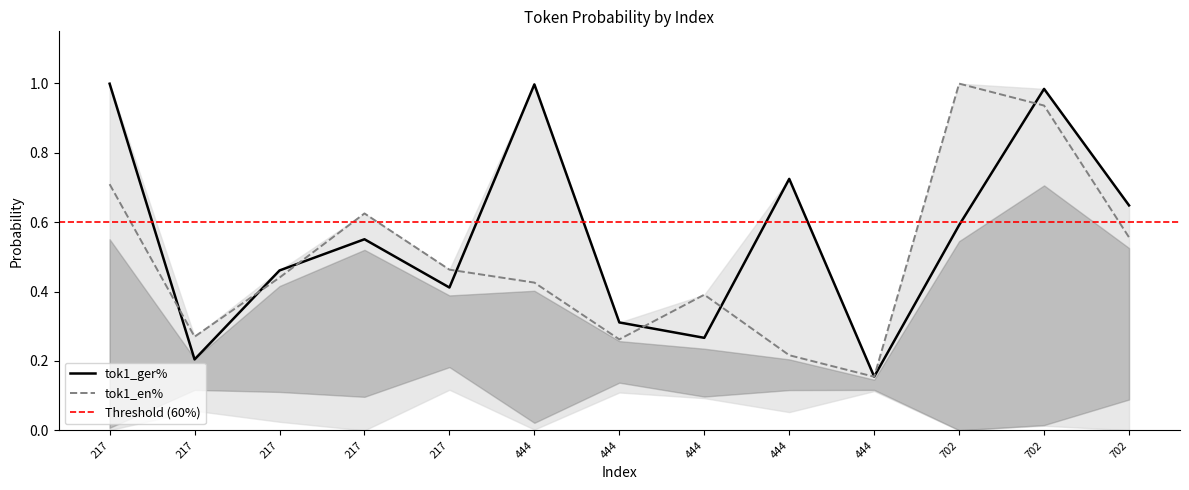

Is it true that tok1_ger% equals 0.5 at 217?

False